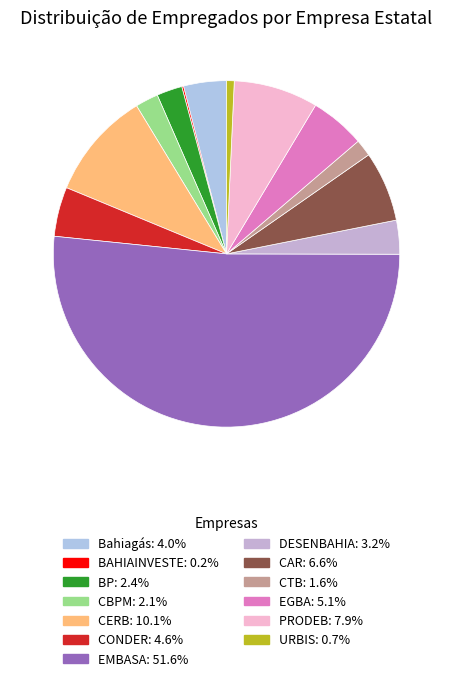

To the nearest percent, what percentage of the pie is CAR?

7%